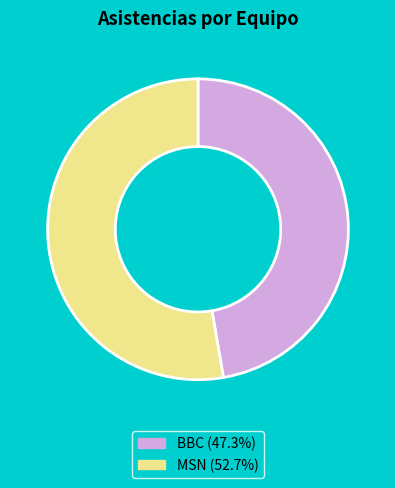

Is it true that BBC is 56% of the pie?

False